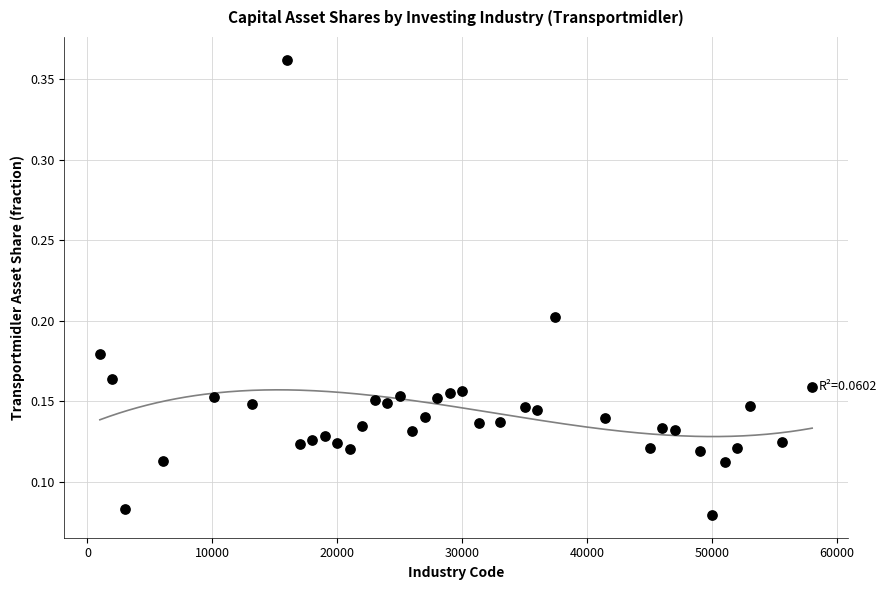

What is the range of X values (max minus min)?

57000.0